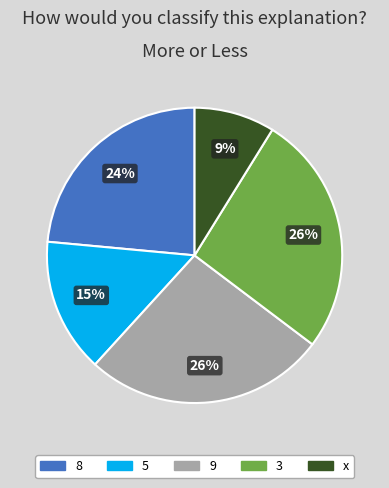

To the nearest percent, what is the average slice percentage?

20%